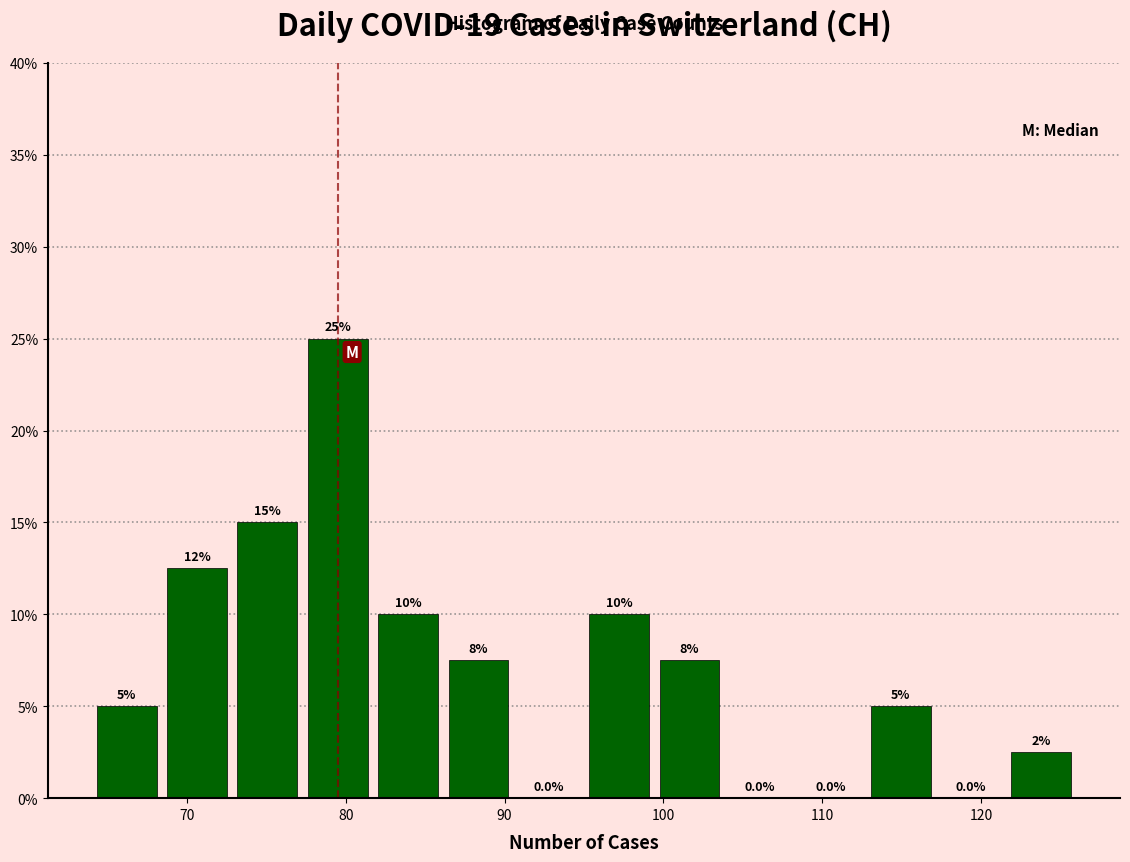

Over which range of the x-axis is the bar tallest?

77 to 82